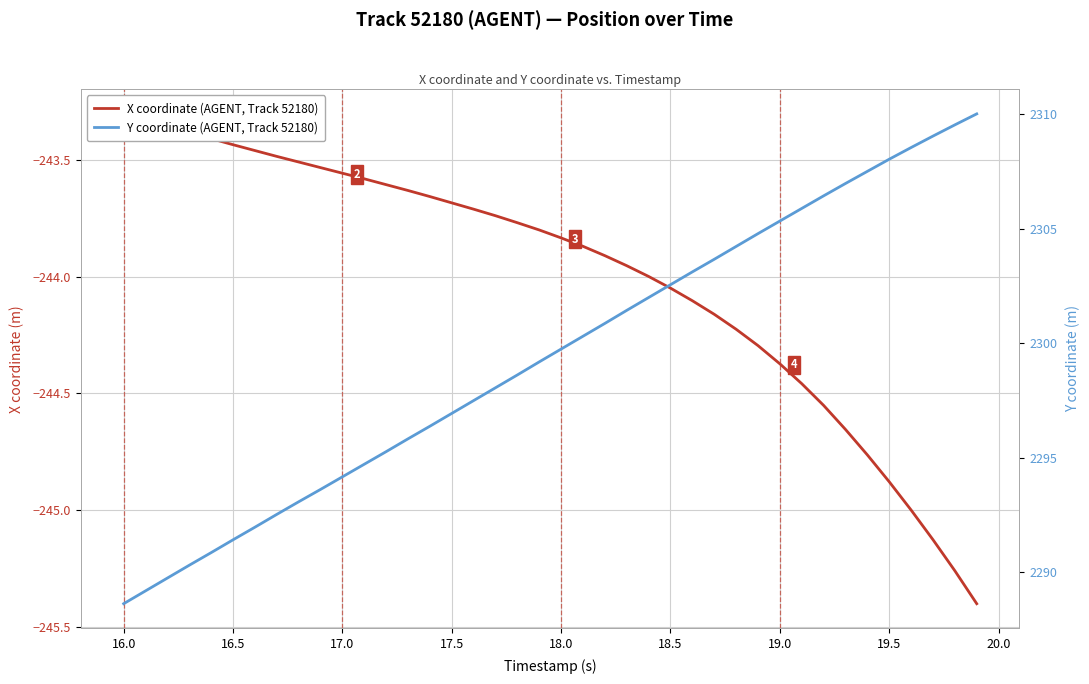

Which series has the largest range (max minus min)?

Y coordinate (AGENT, Track 52180)